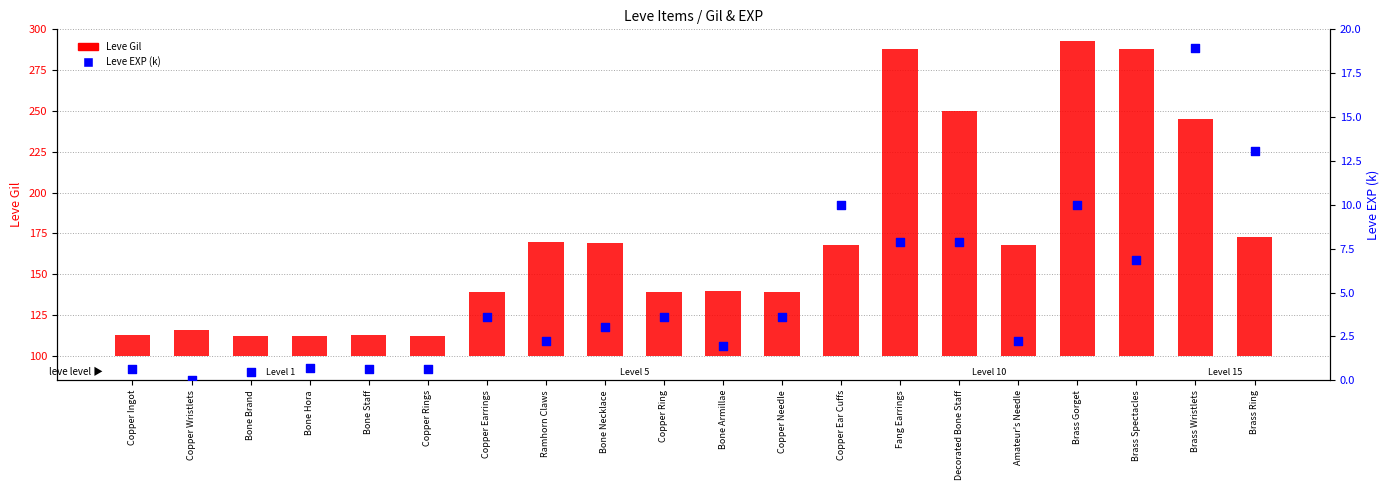

At how many categories does at least one series exceed 2?

20